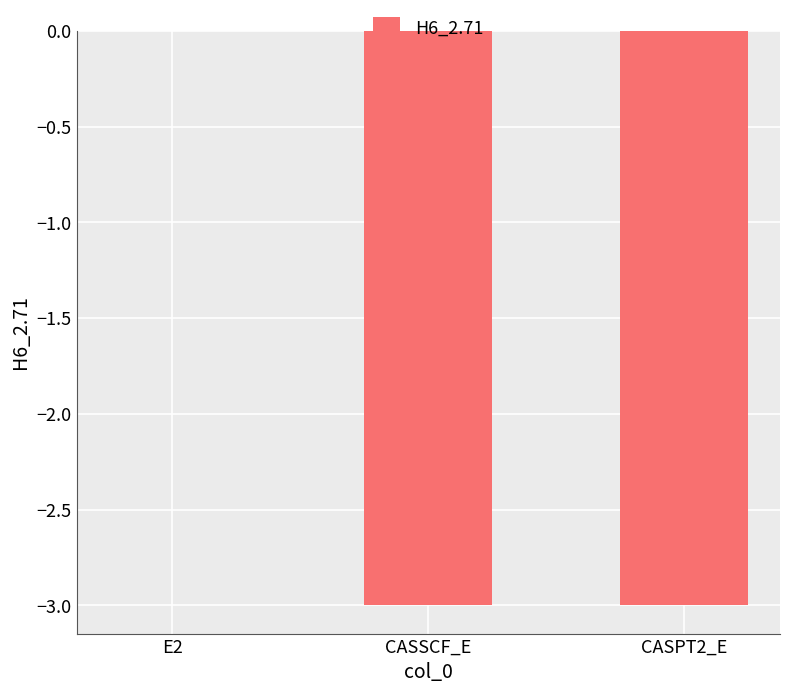

What is the sum of the values at CASSCF_E and E2?

-3.0